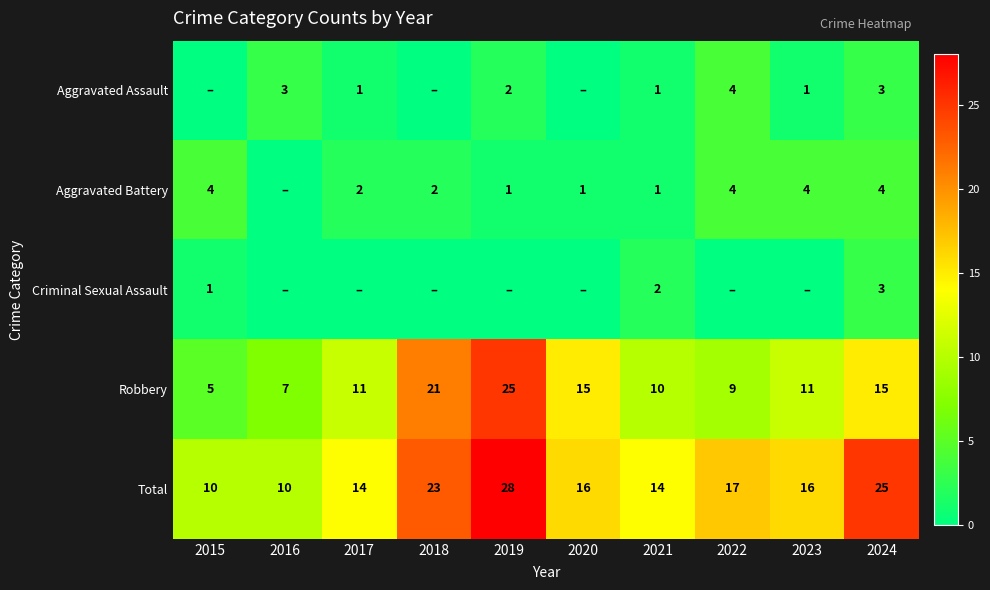

How many data points in Robbery are less than 11?

4